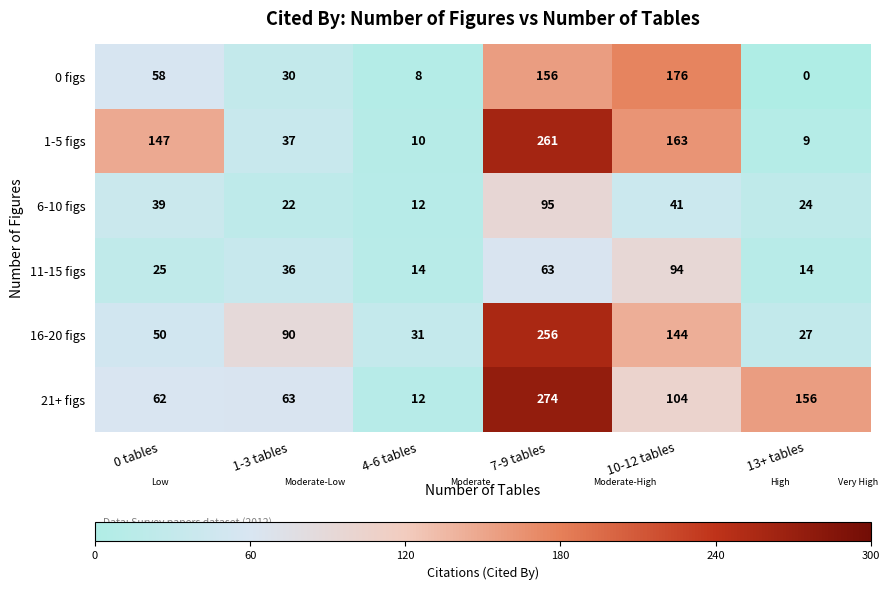

What is the difference between the maximum and minimum values in the 16-20 figs series?

229